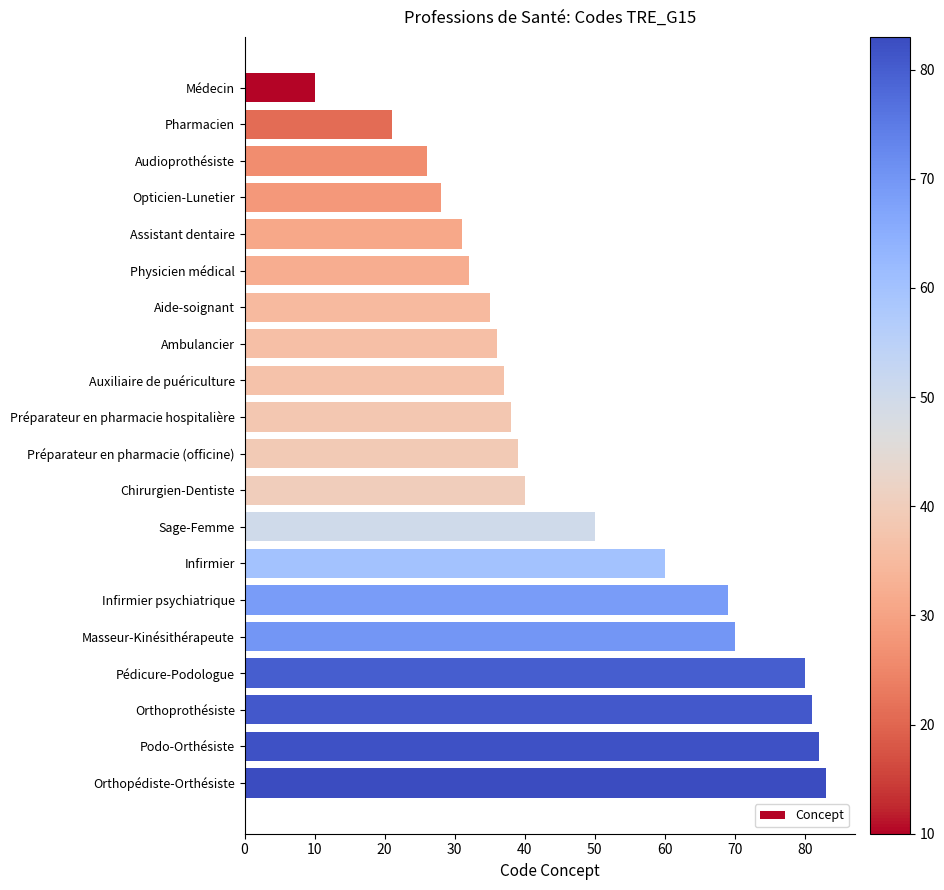

What is the label of the 11th bar from the bottom?

Préparateur en pharmacie hospitalière